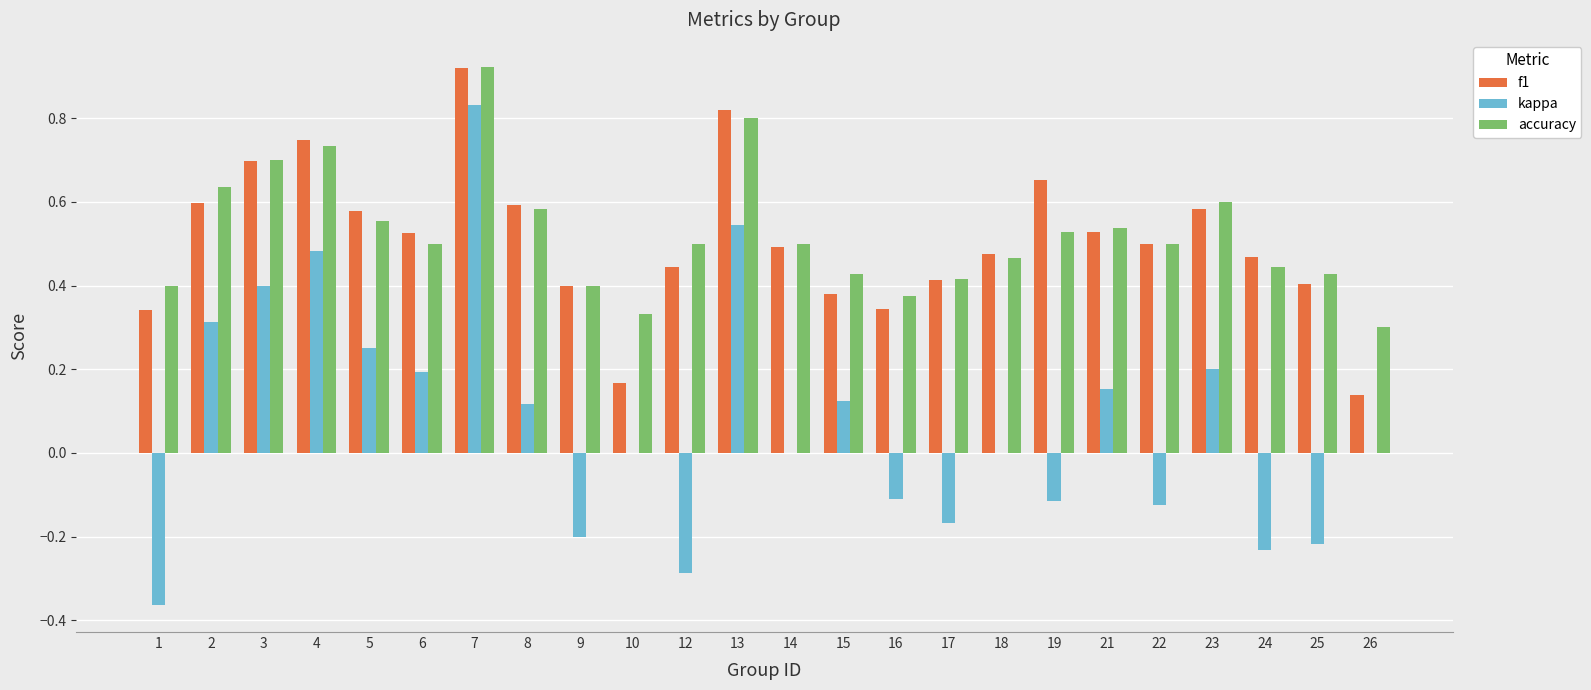

Between 6 and 10, which series saw the biggest shift?

f1